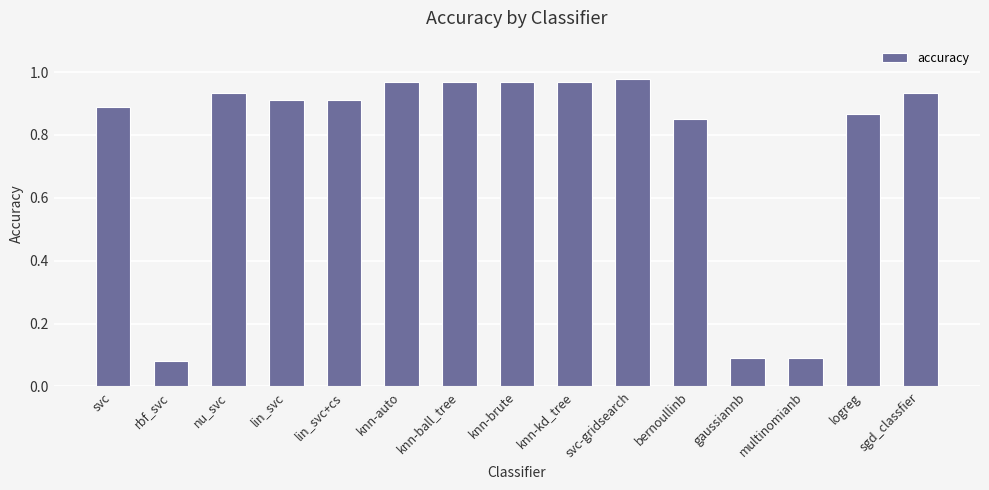

True or false: the data shows 1.2 at bernoullinb.

False